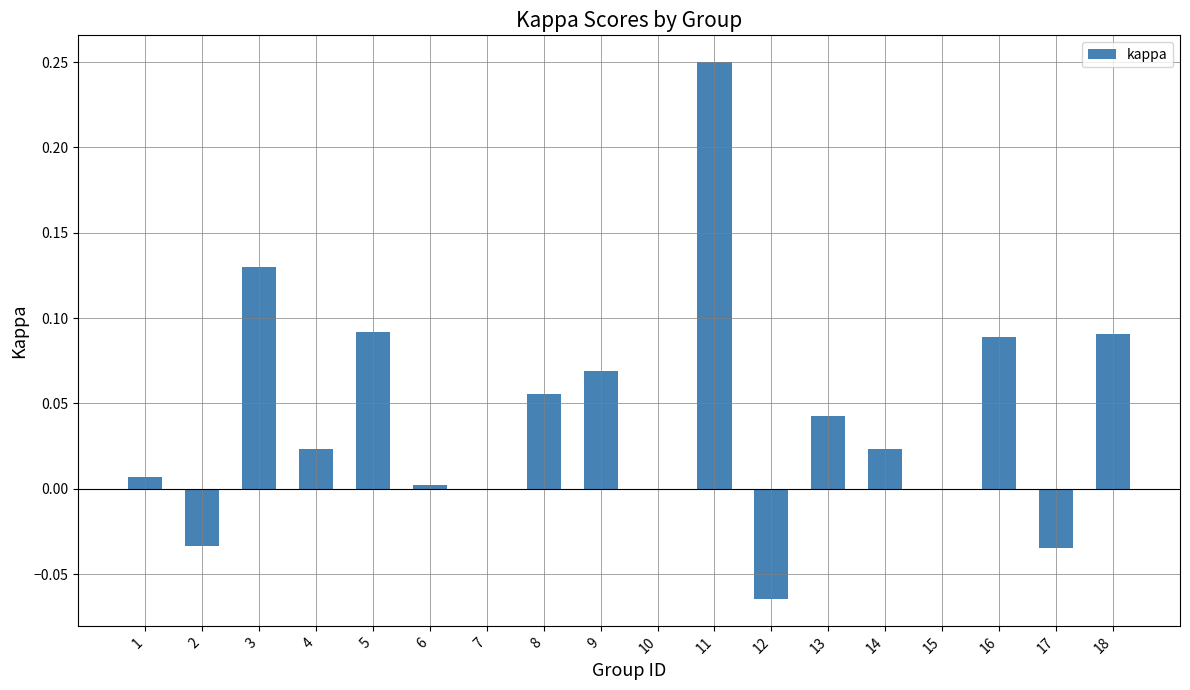

What is the sum of all values?

0.7